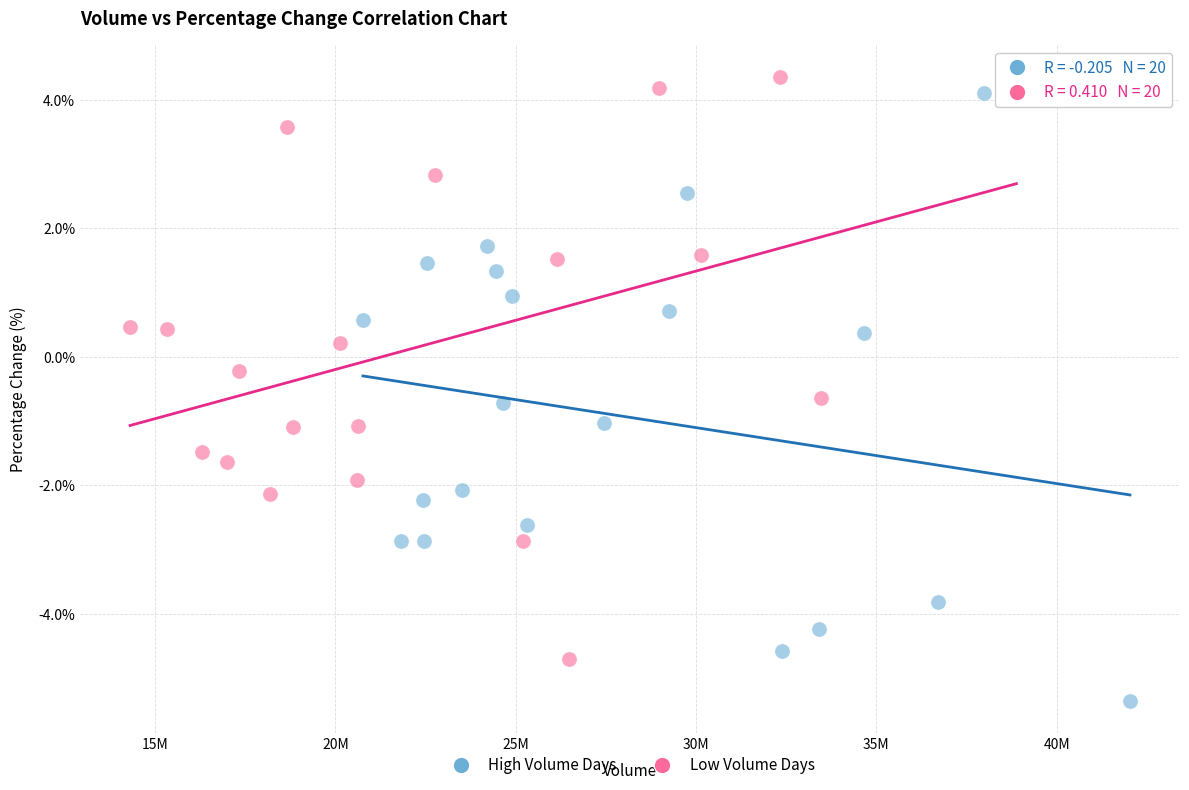

Which series contains the lowest Y value?

High Volume Days